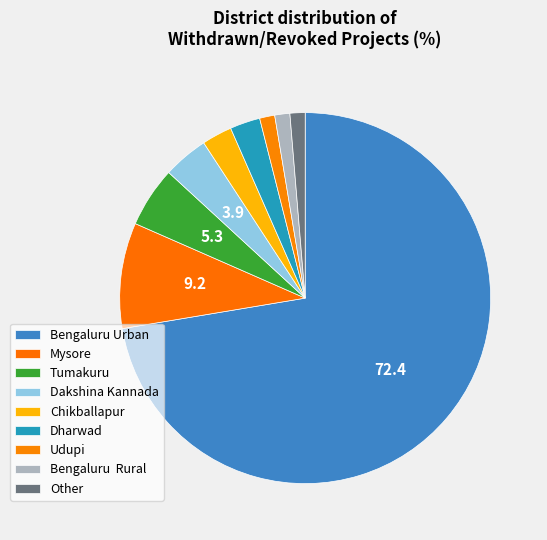

To the nearest percent, what is the combined percentage of Tumakuru and Dharwad?

8%